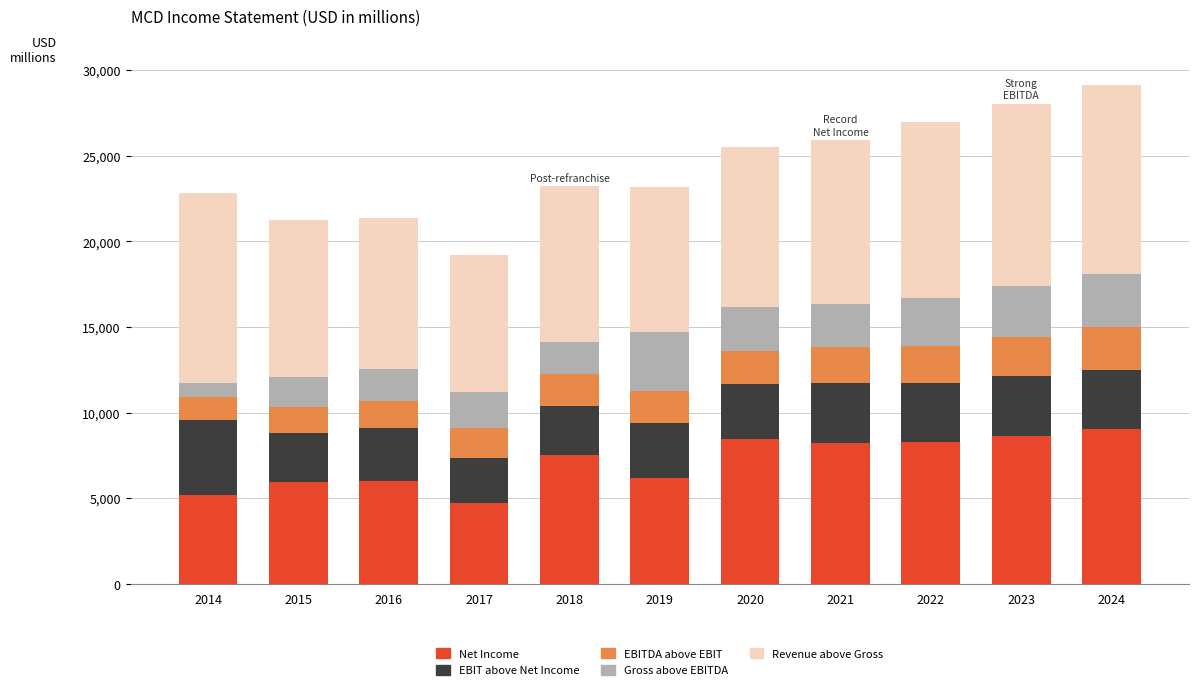

What is the total value across all series at 2015?

21257.9